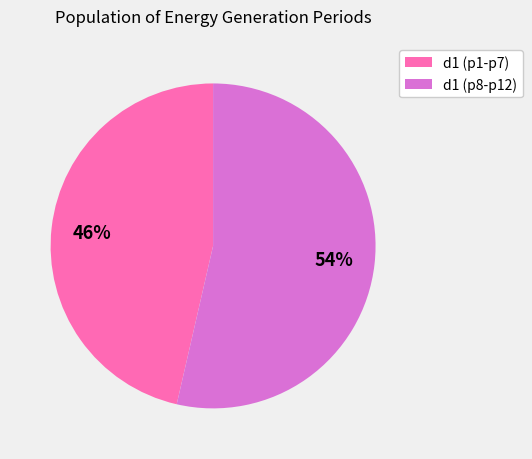

To the nearest percent, what is the average slice percentage?

50%